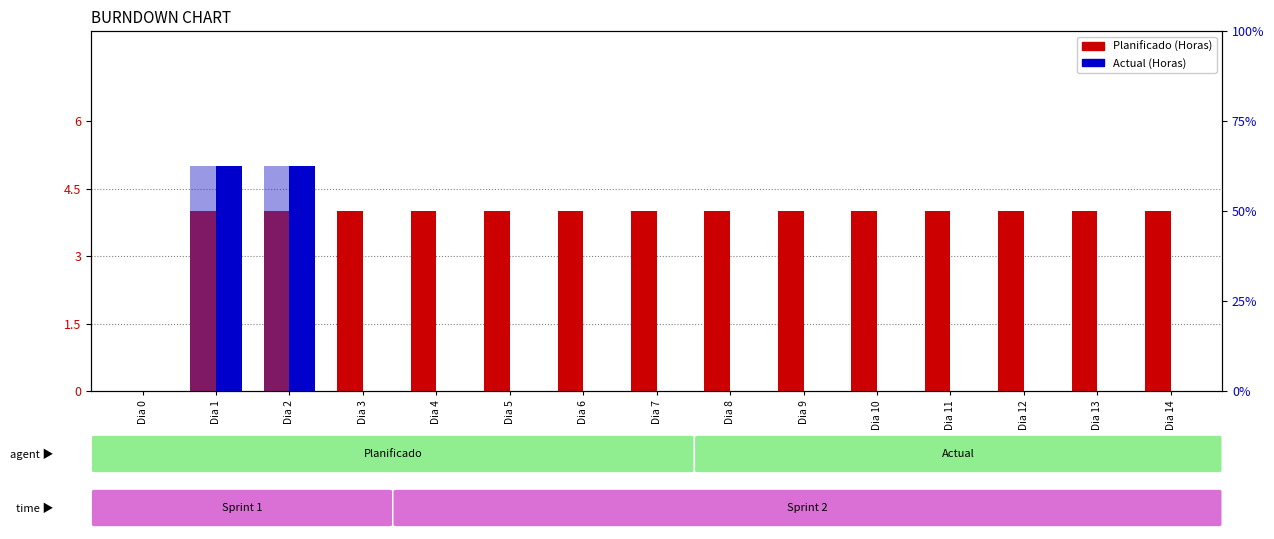

What is the total value across all series at Dia 1?

14